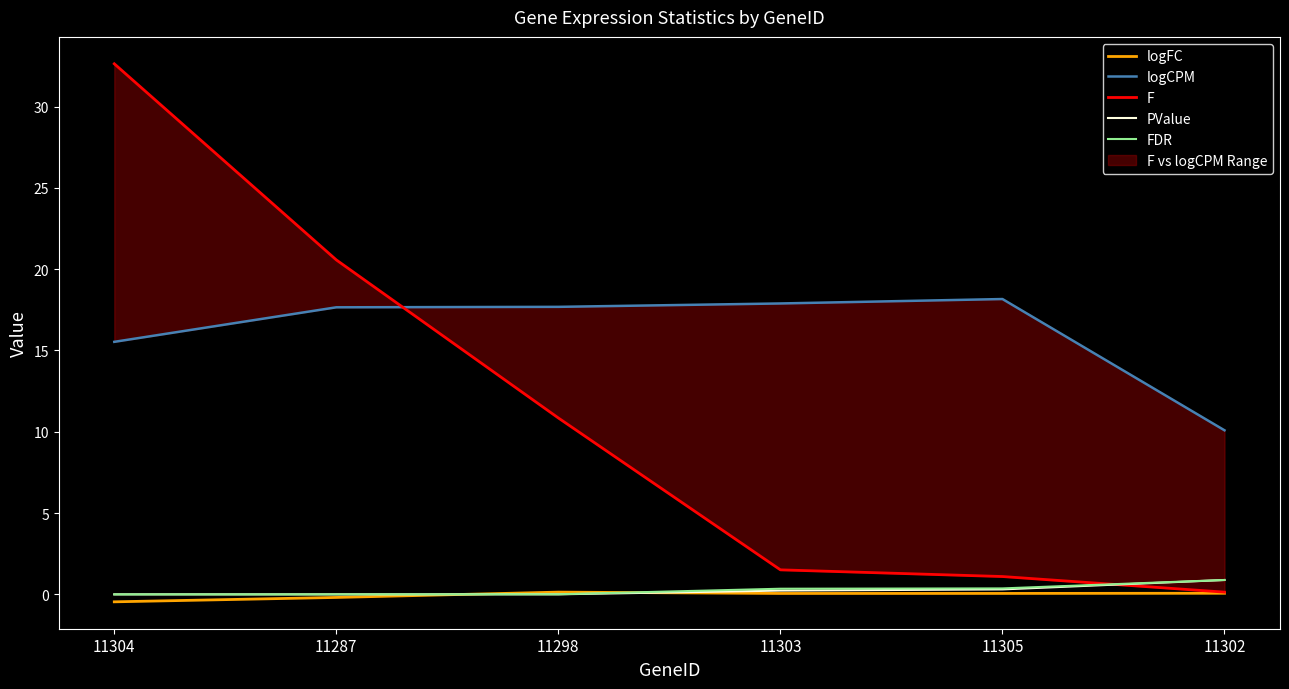

Read the F value at 11304.

32.6